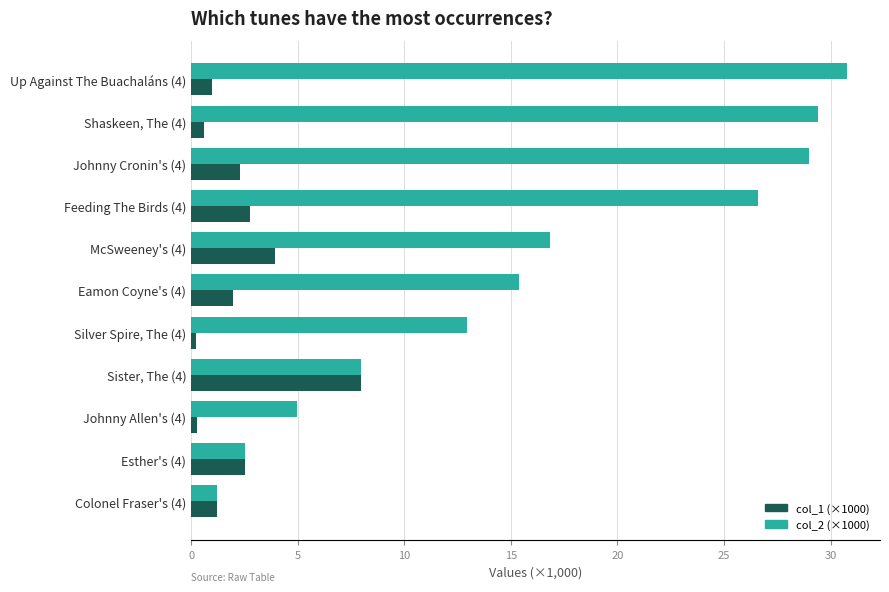

List the series in order of their overall mean, lowest first.

col_1 (×1000), col_2 (×1000)